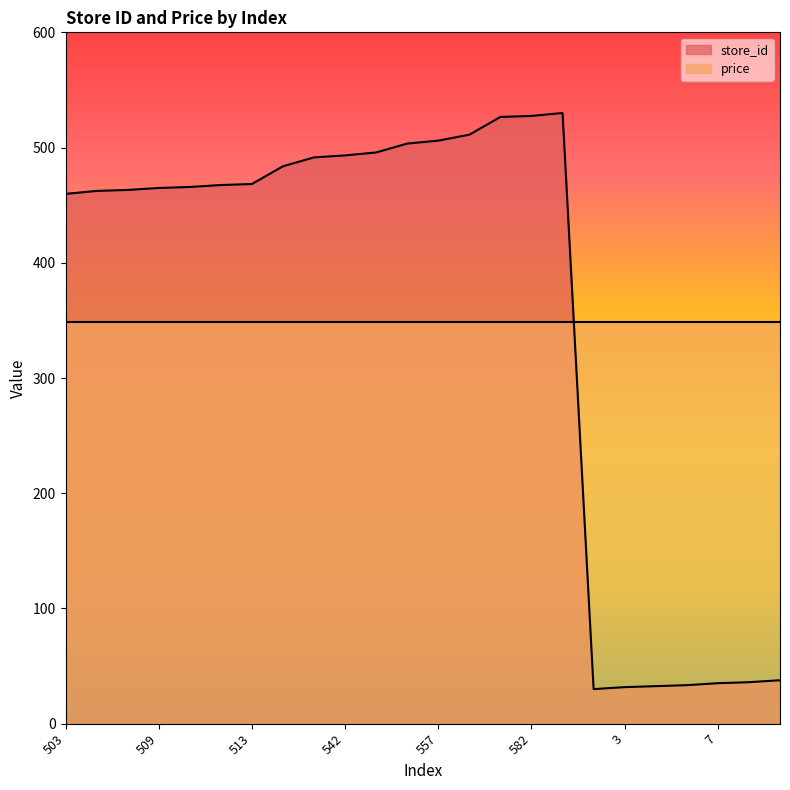

List the labels in order of value, smallest first.

1, 3, 4, 5, 7, 8, 10, 503, 506, 507, 509, 510, 512, 513, 531, 540, 542, 545, 554, 557, 563, 581, 582, 585